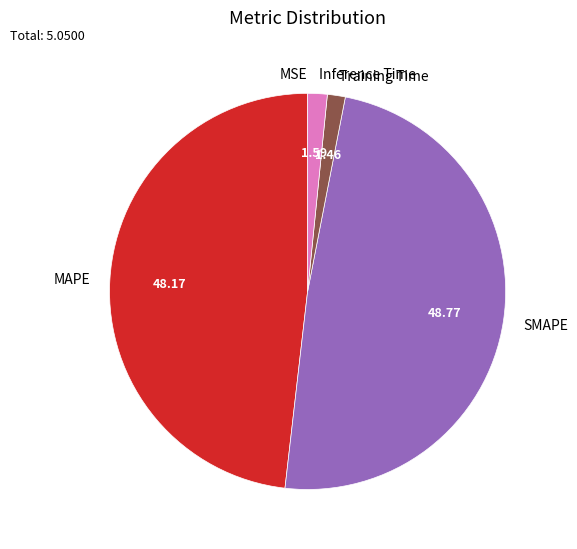

Is there any slice that represents more than half of the pie?

No